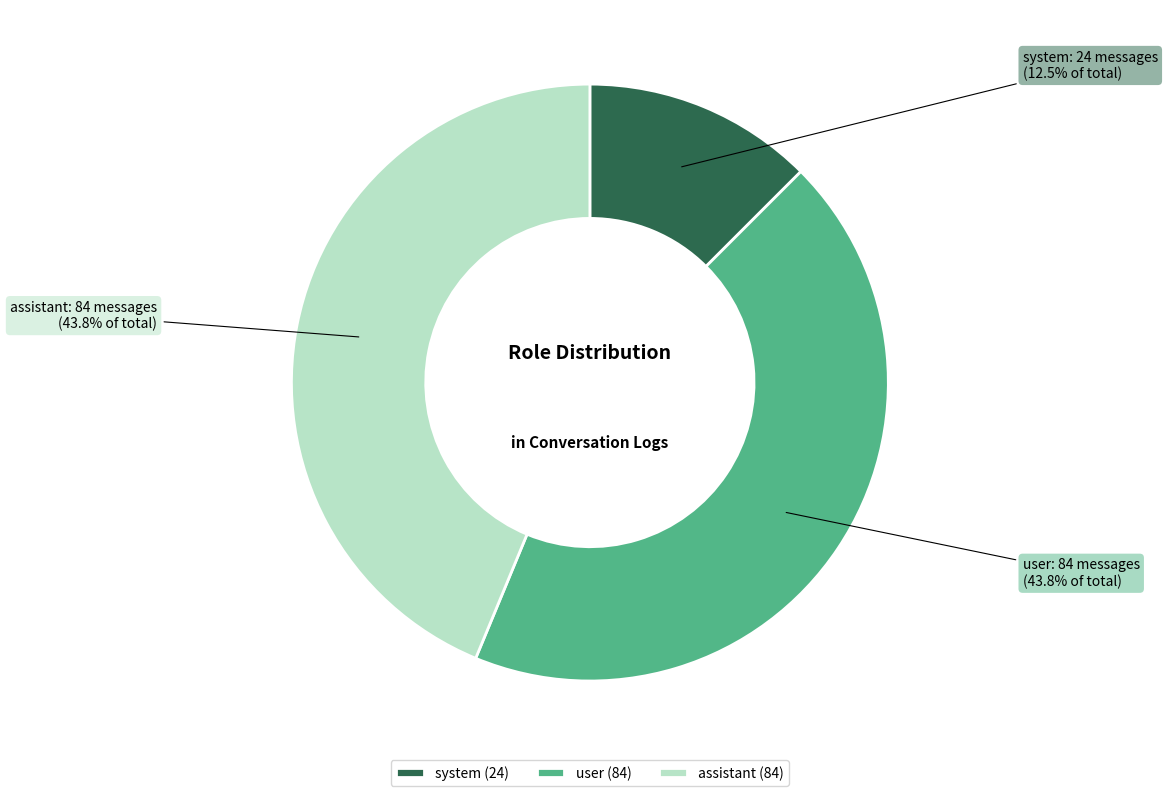

Is user the majority of the pie?

No